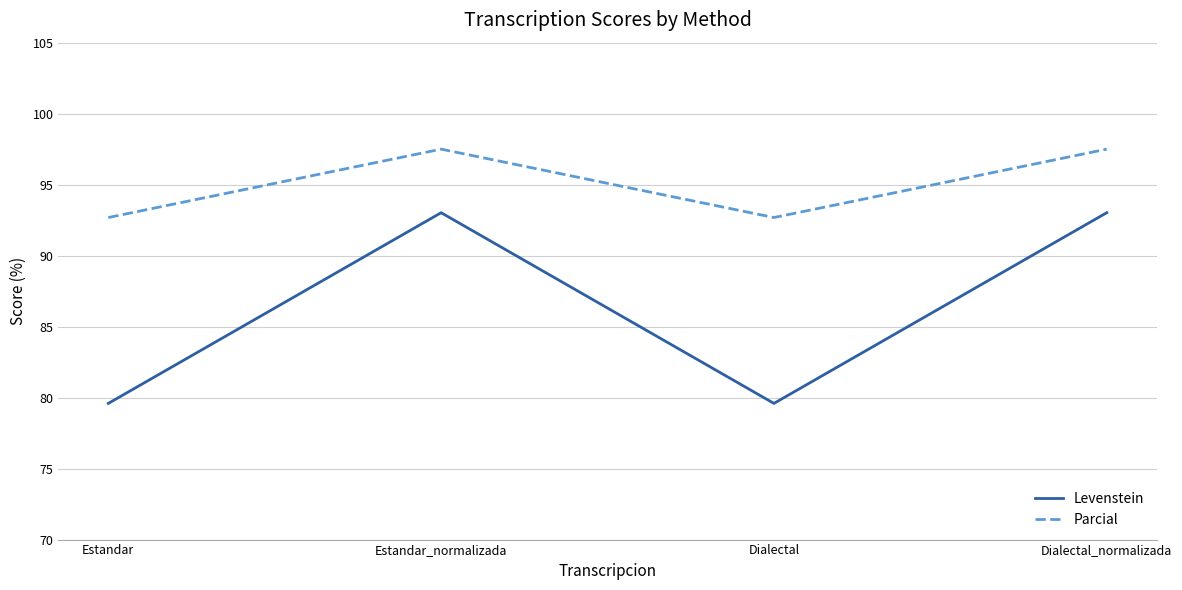

True or false: Levenstein has a value of 135.9 at Dialectal_normalizada.

False